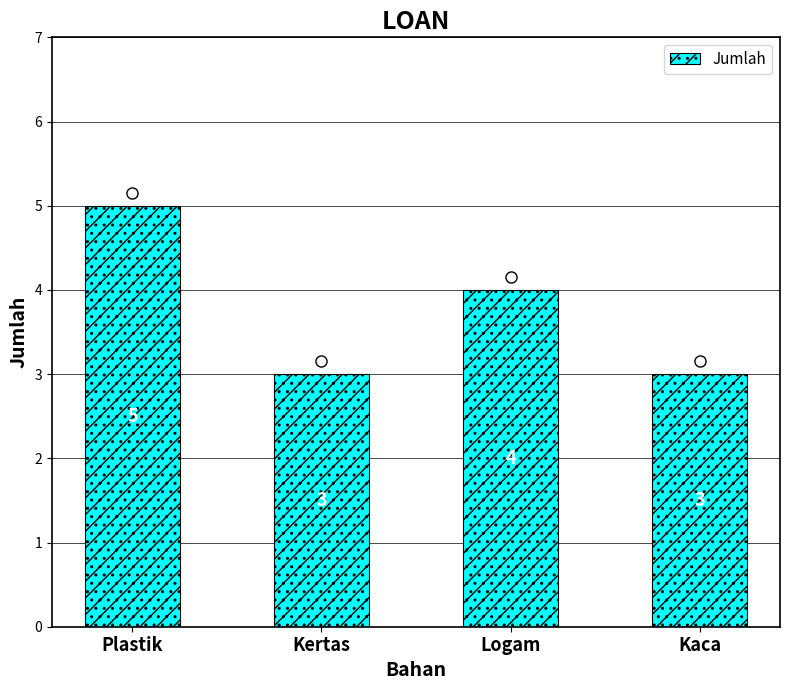

What is the minimum value shown in the chart?

3